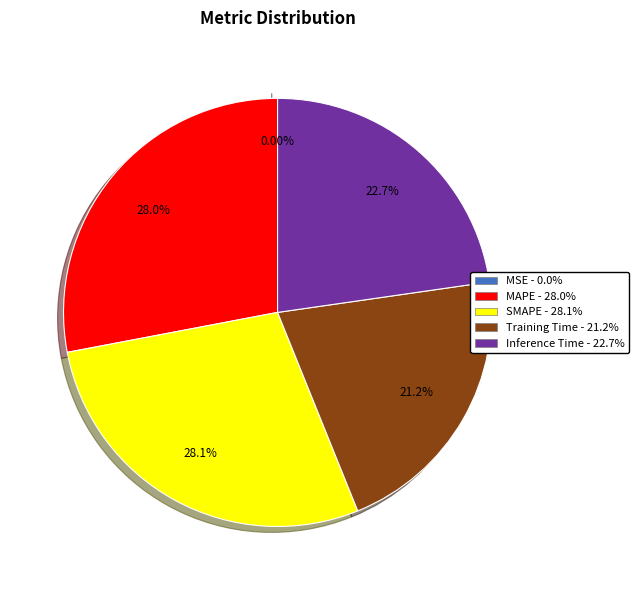

Does any single category account for the majority?

No